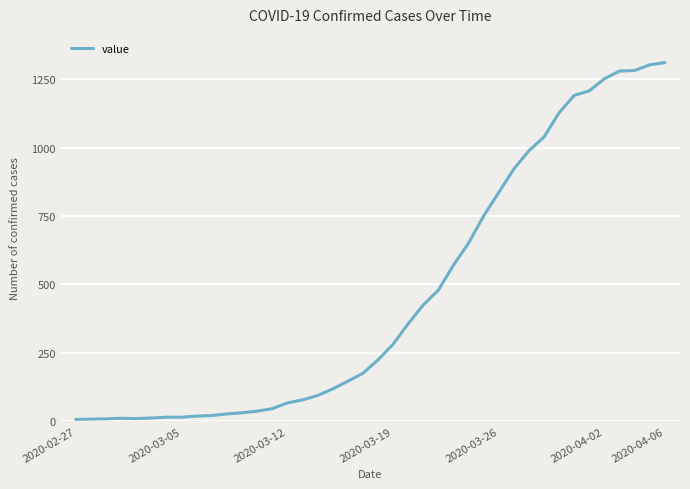

What is the maximum value shown in the chart?

1311